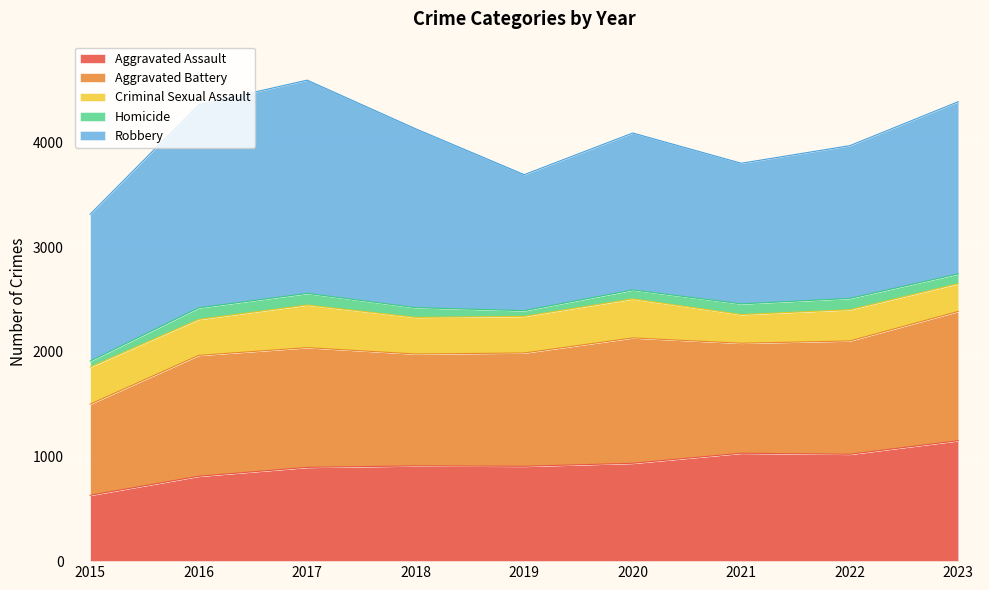

The value of Aggravated Battery at 2018 is 341. True or false?

False